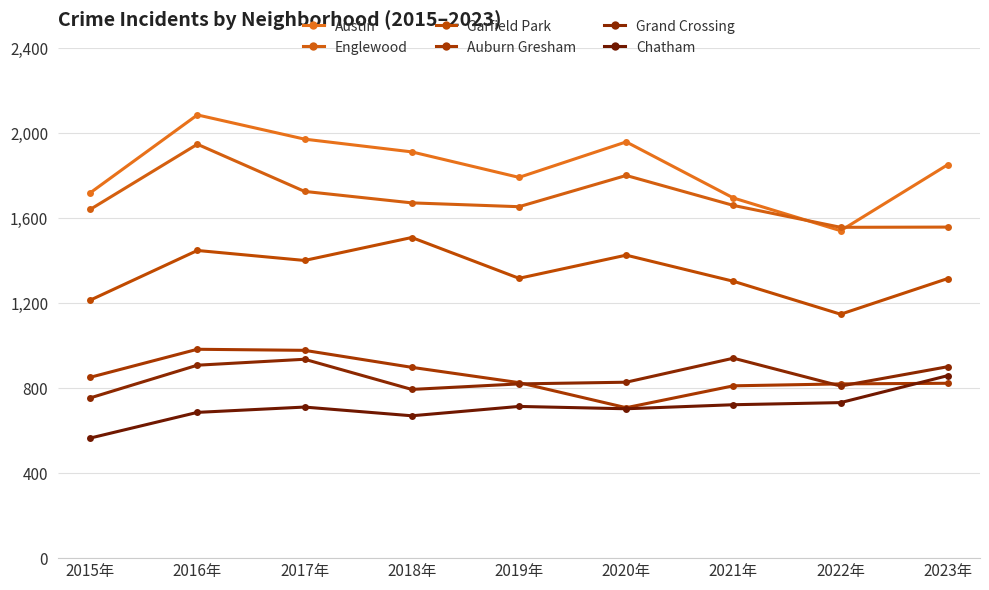

What is the difference between the highest and lowest values at 2023年?

1029